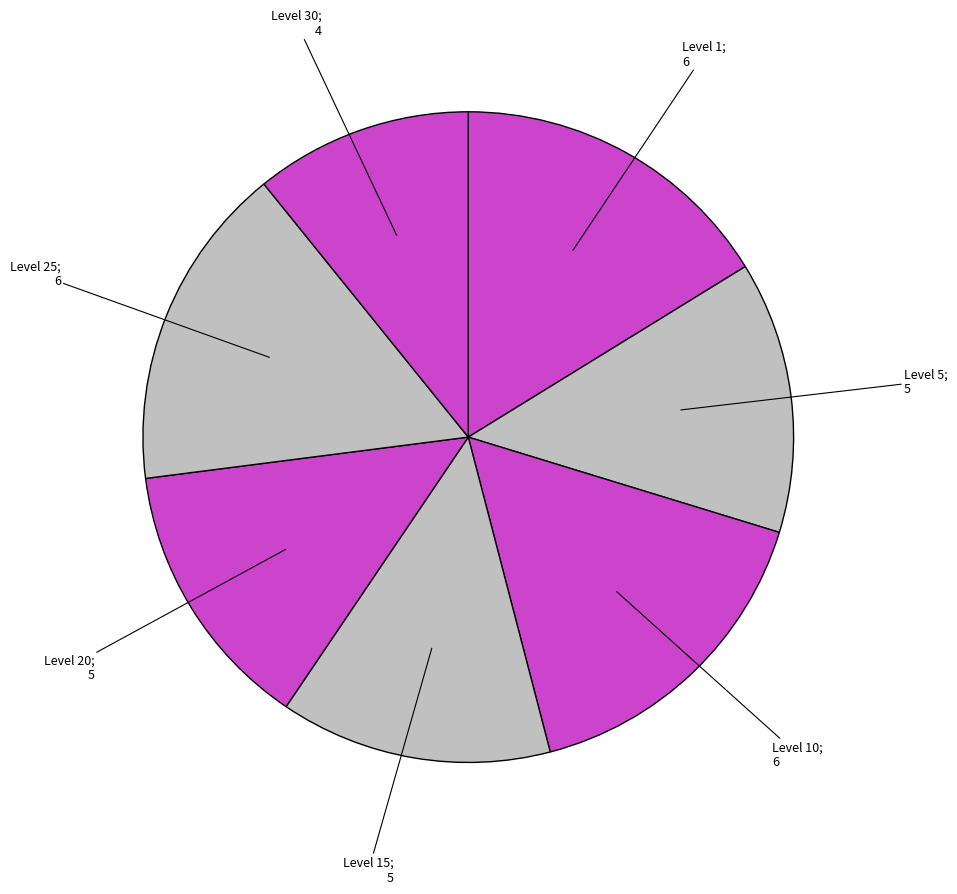

What is the largest slice in the pie chart?

Level 1